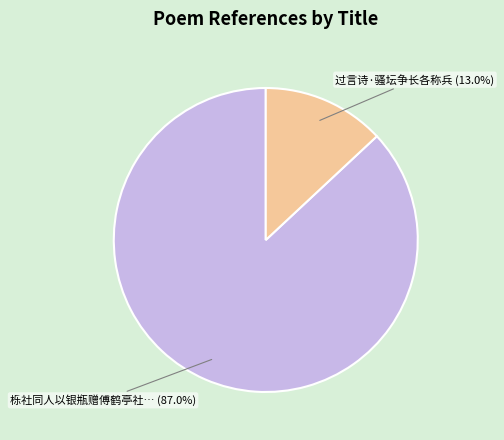

Is there a majority slice in this chart?

Yes